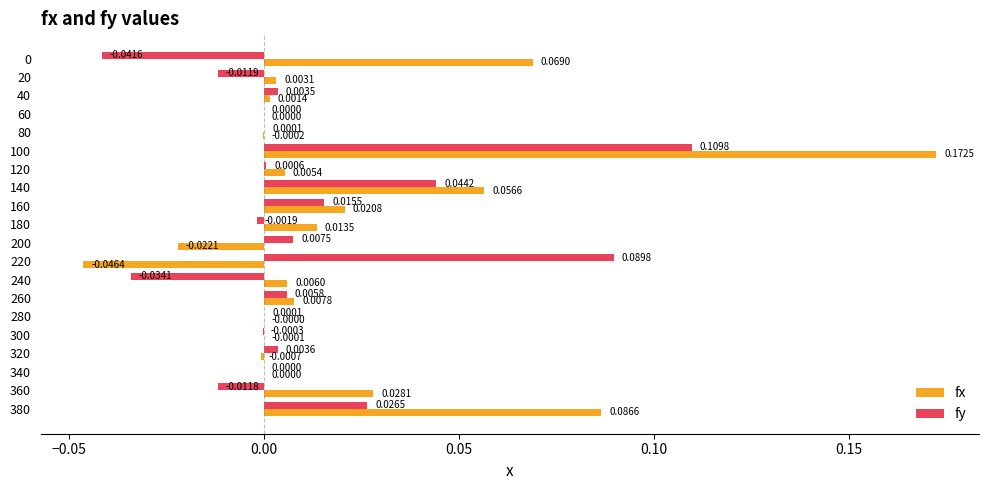

Which series changed the most between 200 and 380?

fx